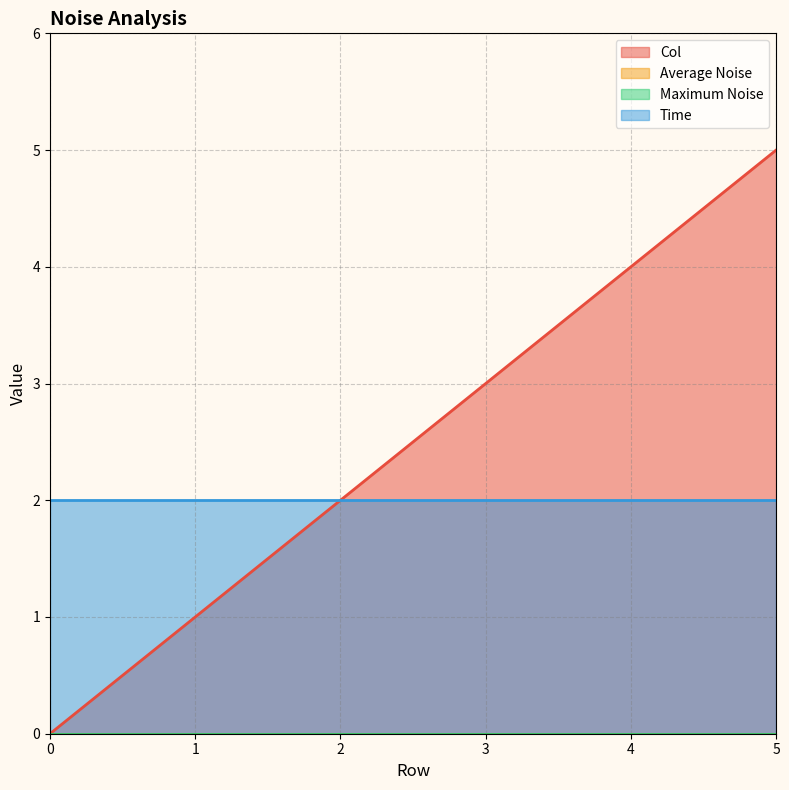

Count the number of categories in the chart.

6